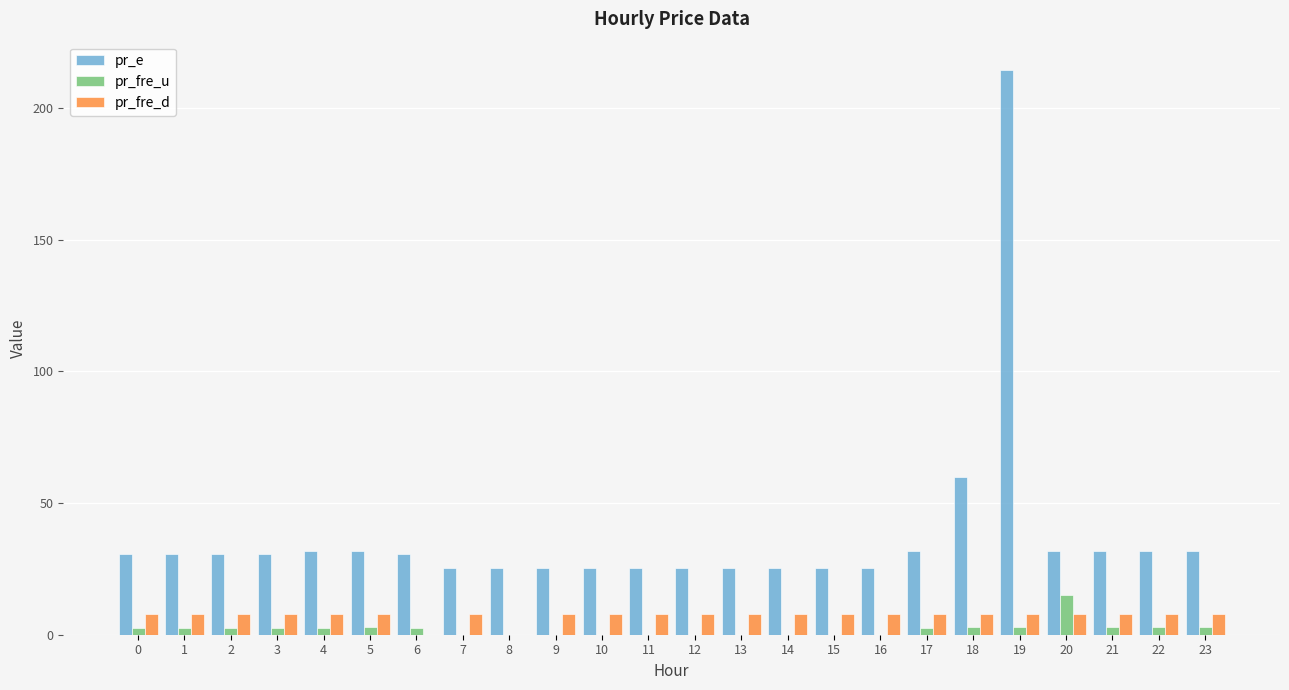

The pr_fre_d series shows 8.0 at 14. True or false?

True